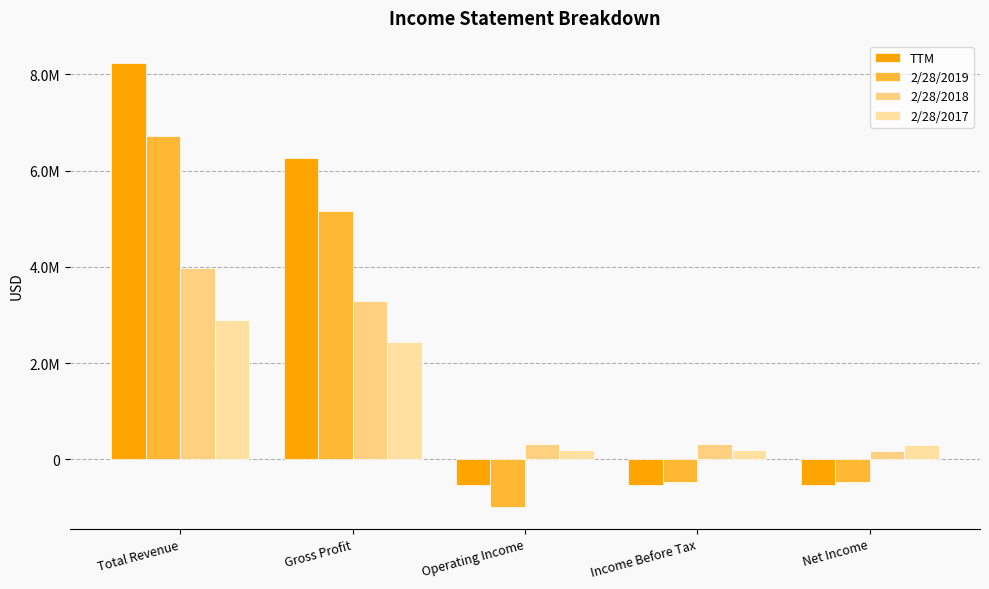

Which series has the widest spread of values?

TTM